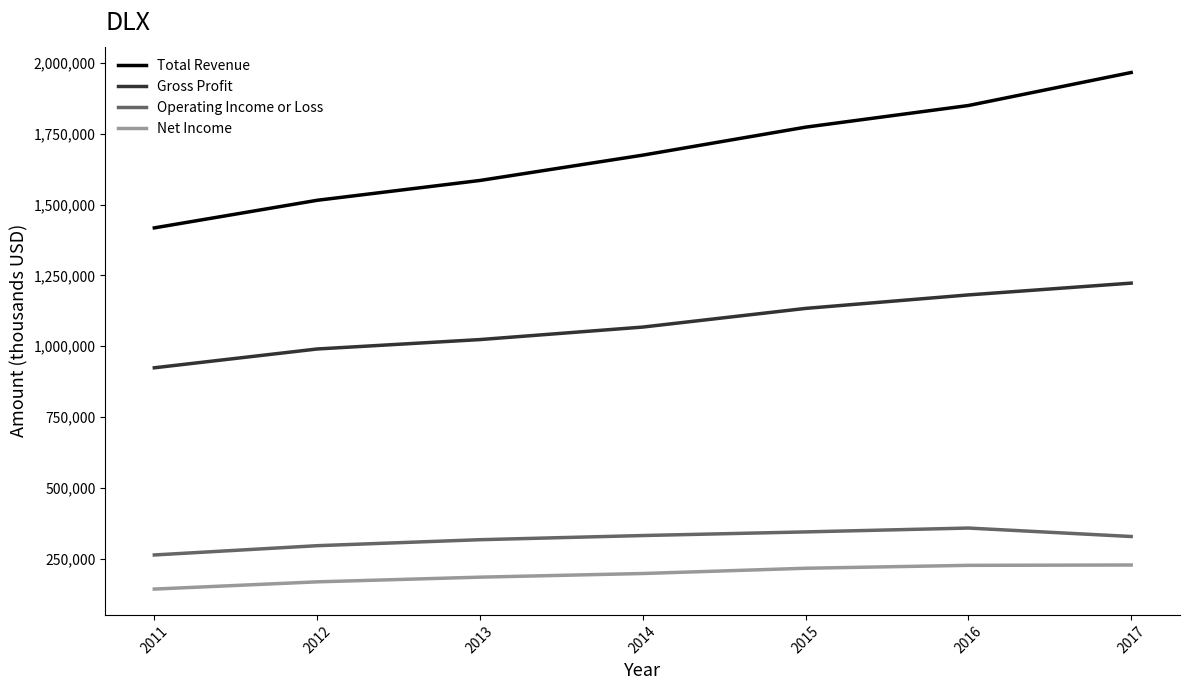

Which series has the largest total across all categories?

Total Revenue